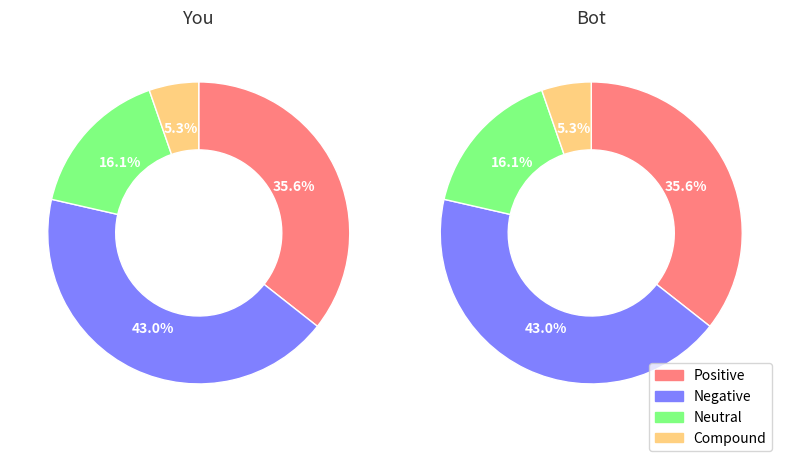

To the nearest percent, what is the average slice percentage?

25%